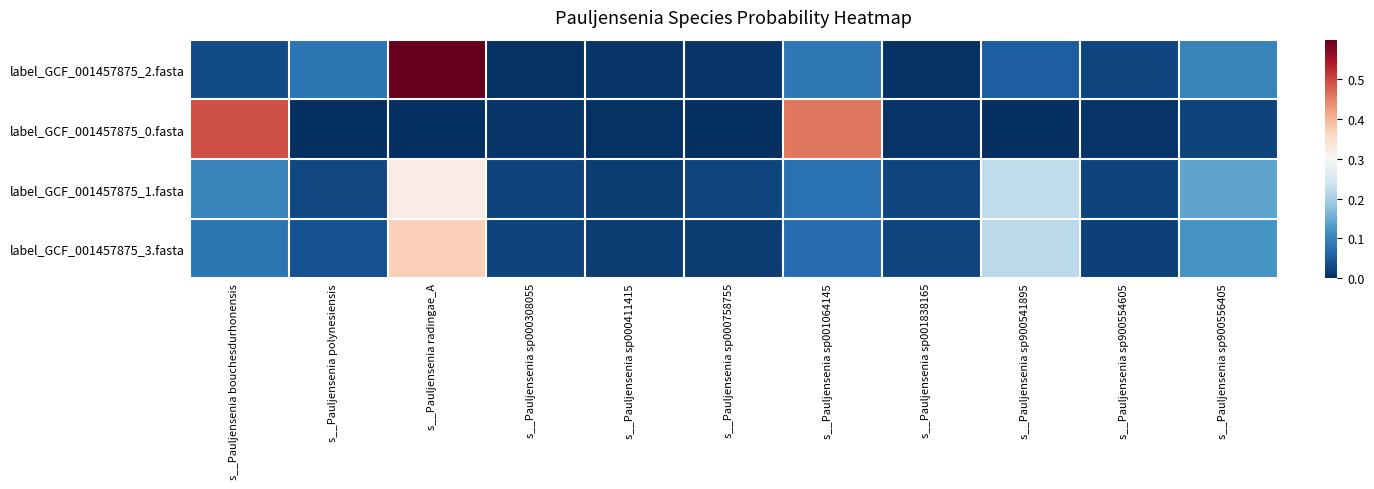

At how many categories does at least one series exceed 0?

11